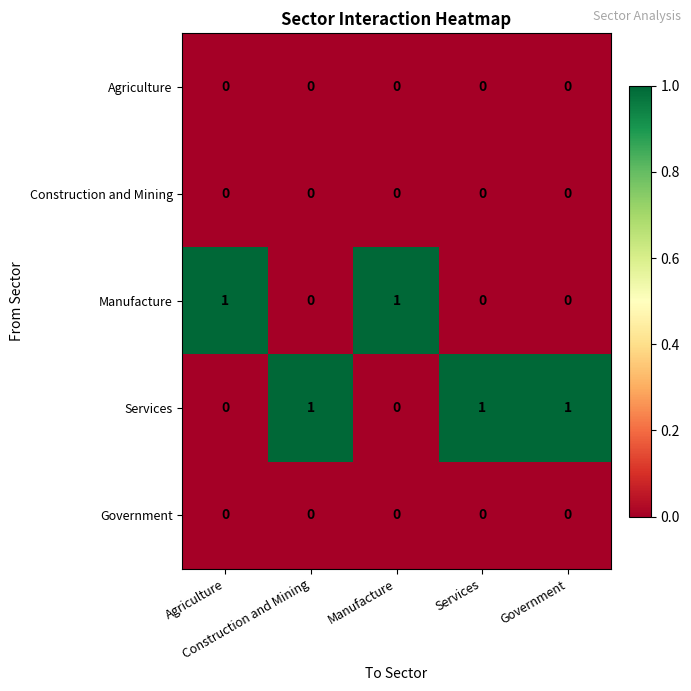

At how many categories does at least one series exceed 0?

5